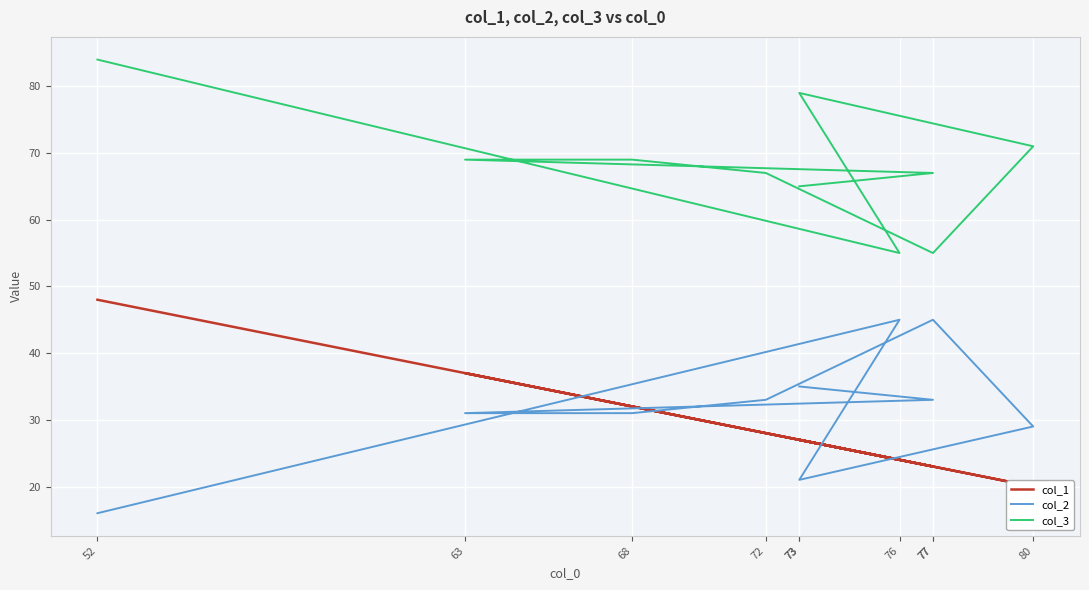

Where does the col_1 series first go above 27?

52